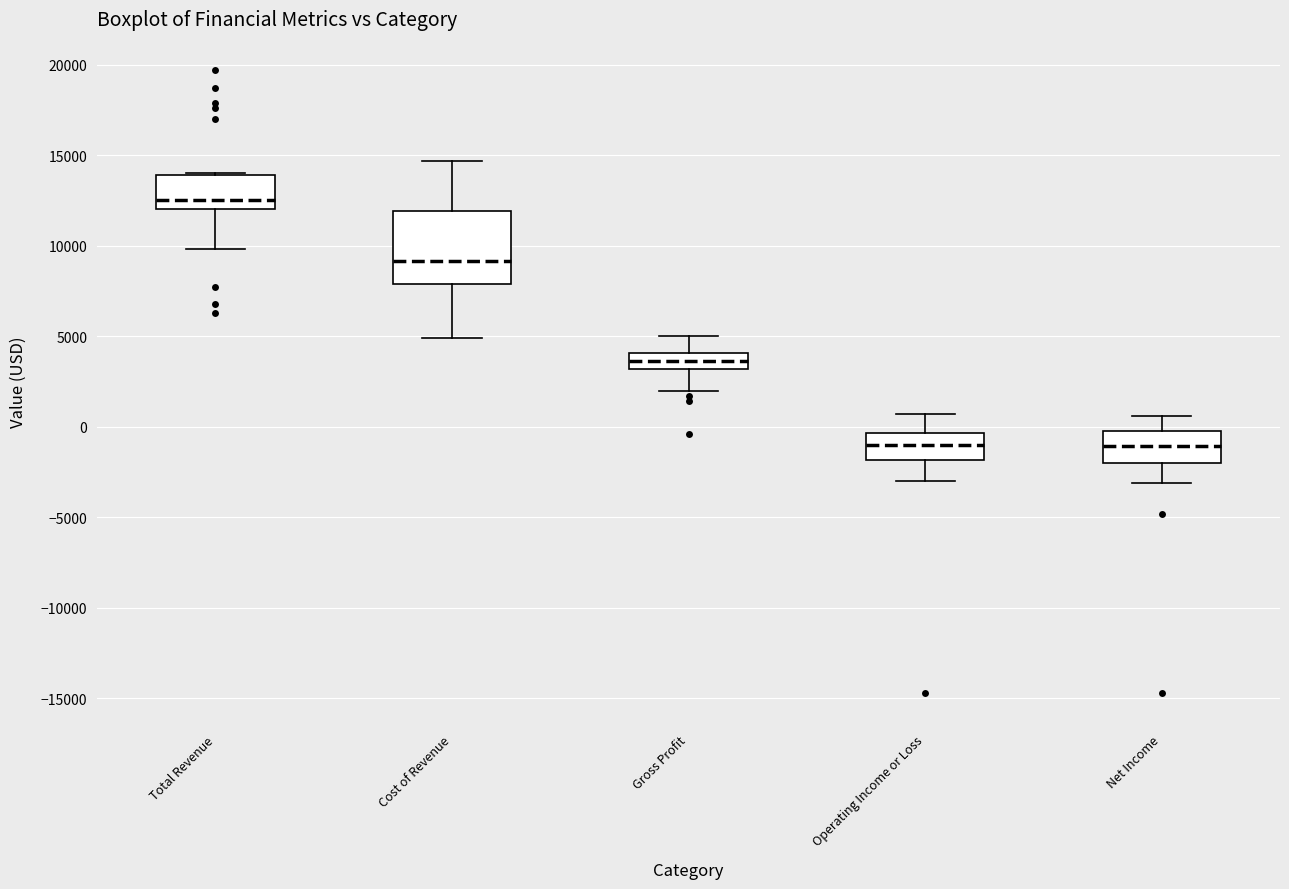

Reading left to right, read every box against the y-axis: the position of its median line, the range the box covers, and the ends of its whiskers. The values are not printed on the chart, so give them approximately, as read against the axis.

Total Revenue: median 12500, box 12000 to 14000, whiskers 10000 to 14000
Cost of Revenue: median 9000, box 8000 to 12000, whiskers 5000 to 14500
Gross Profit: median 3500, box 3000 to 4000, whiskers 2000 to 5000
Operating Income or Loss: median -1000, box -2000 to -500, whiskers -3000 to 500
Net Income: median -1000, box -2000 to 0, whiskers -3000 to 500